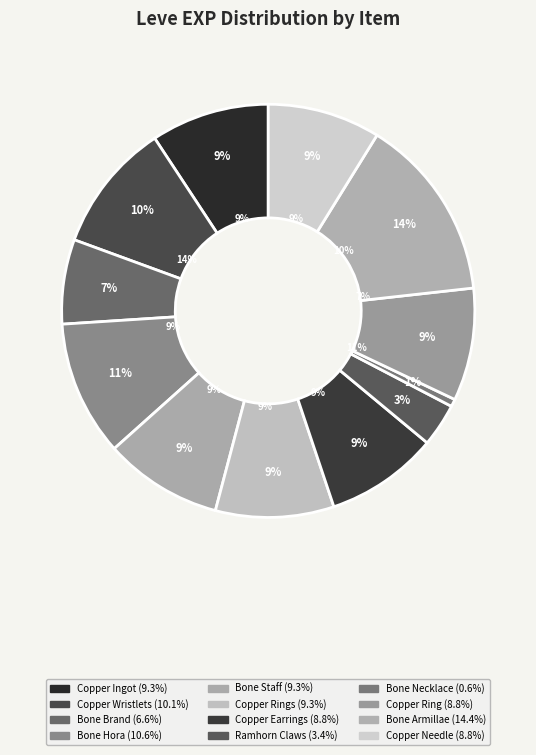

Approximately how many times larger is the value at Bone Staff compared to Ramhorn Claws?

2.7